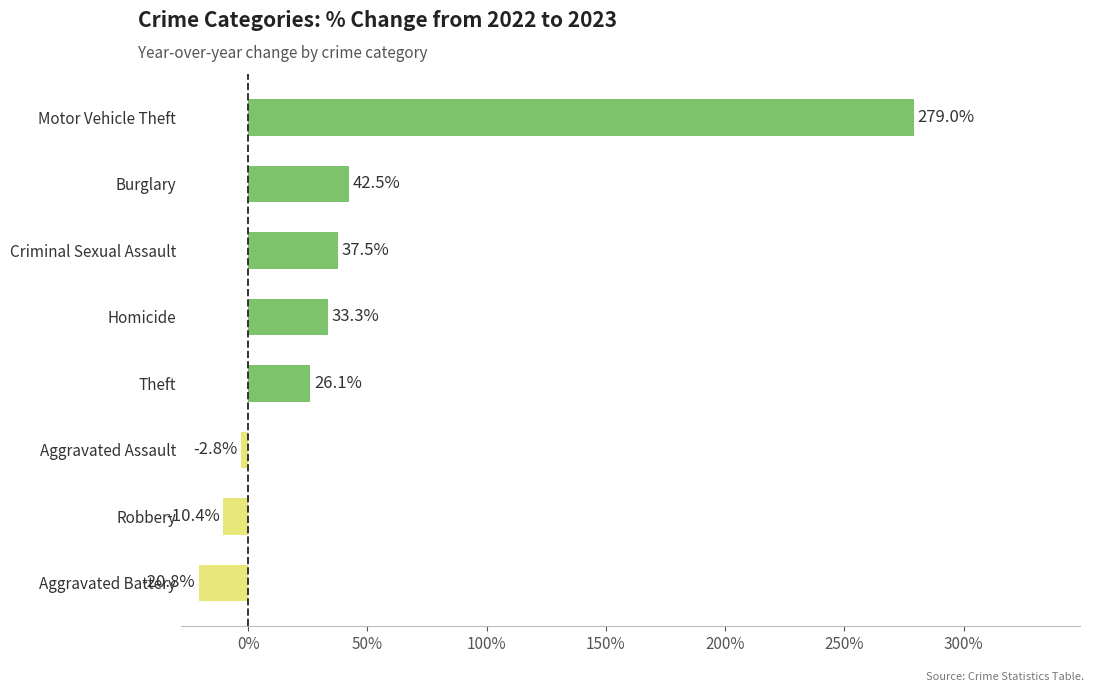

How many negative values are there?

3